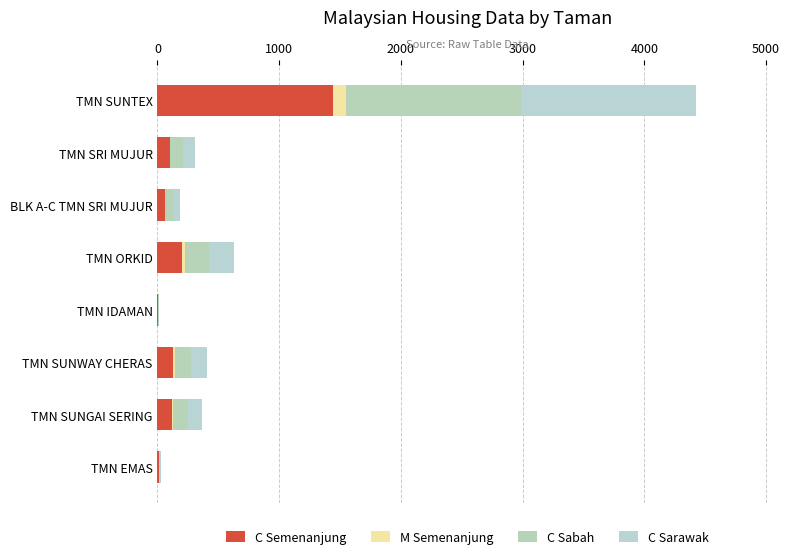

What is the difference between the maximum and second lowest values in the C Sabah series?

1431